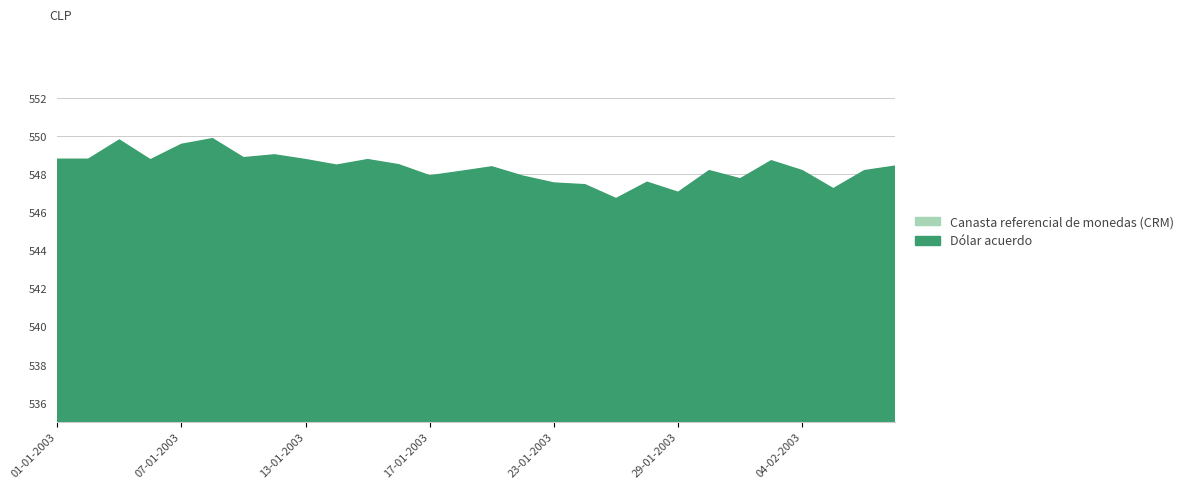

Where is the first local maximum for Dólar acuerdo?

03-01-2003